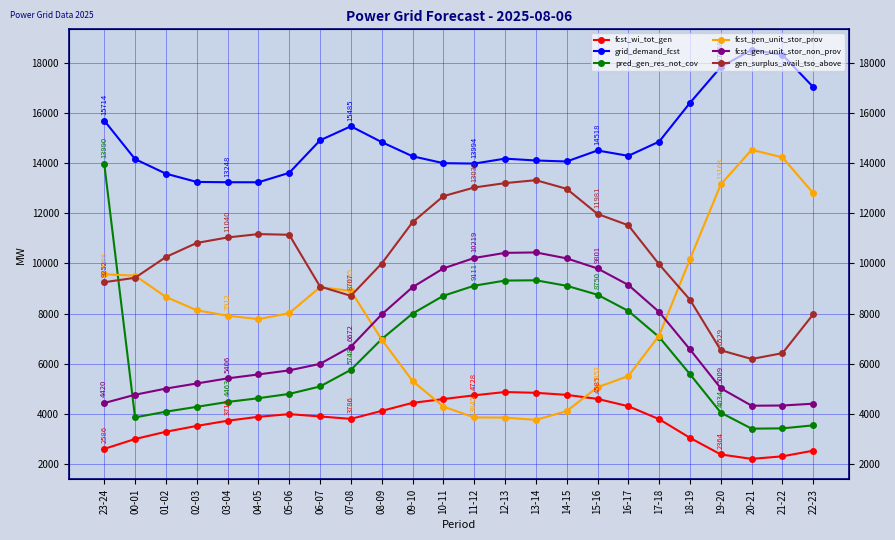

True or false: fcst_gen_unit_stor_prov has a value of 8129 at 02-03.

True